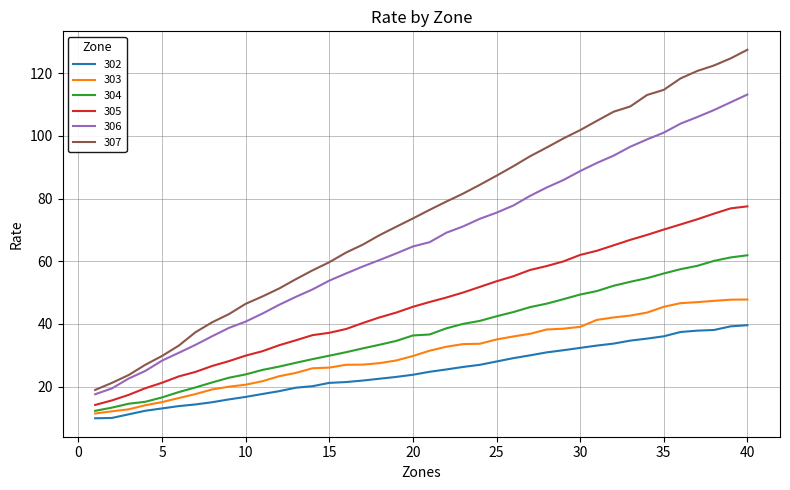

What are all the series names shown in the legend?

302, 303, 304, 305, 306, 307